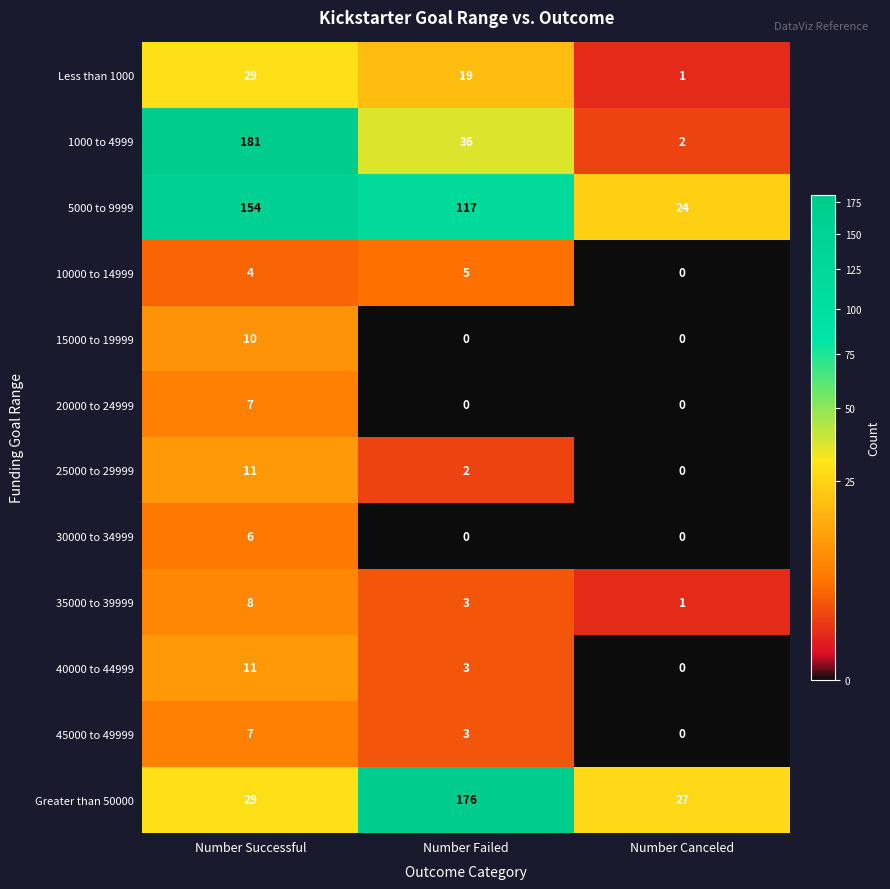

At which category is the sum across all series the highest?

Number Successful